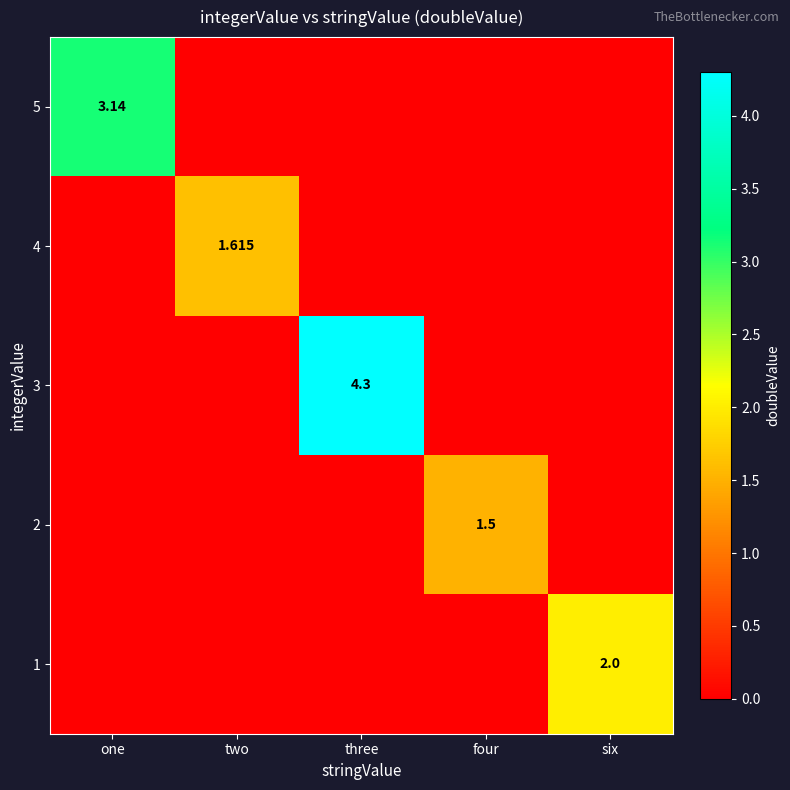

List the series in order of their peak value, highest first.

3, 5, 1, 4, 2